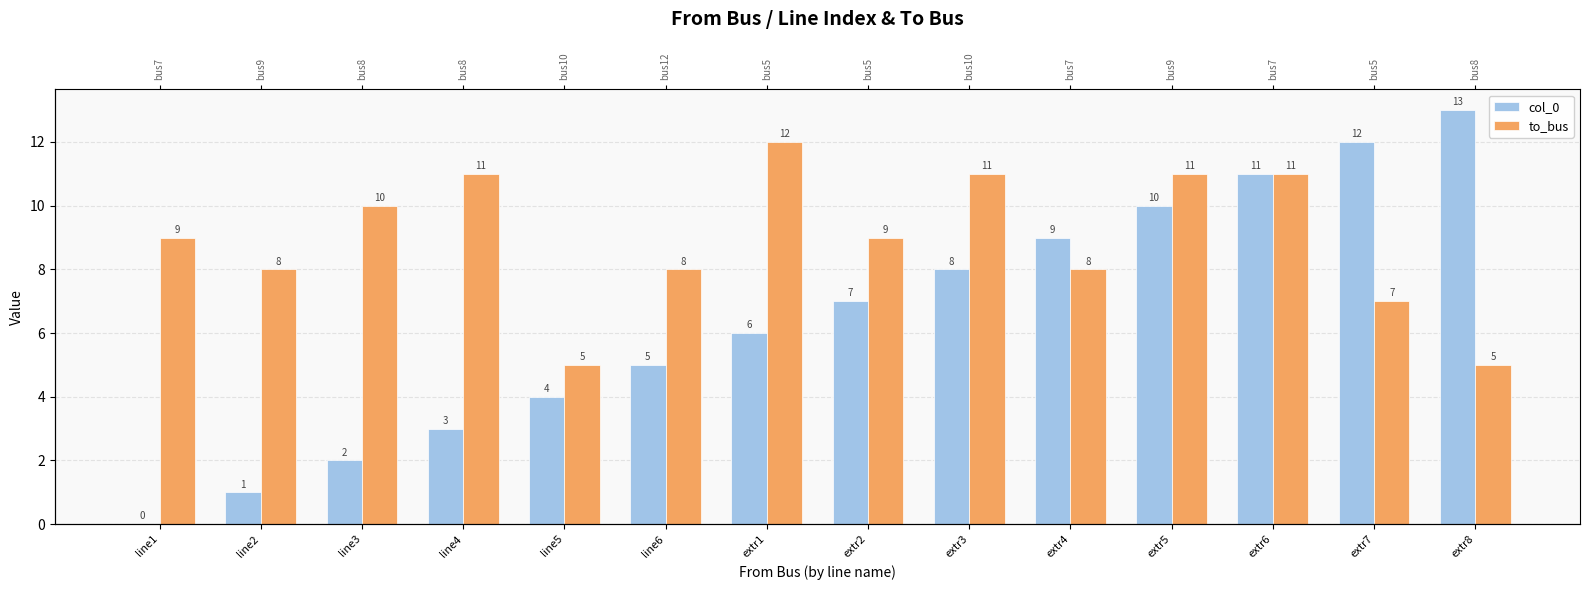

What is the difference between the second highest and second lowest values in the col_0 series?

11